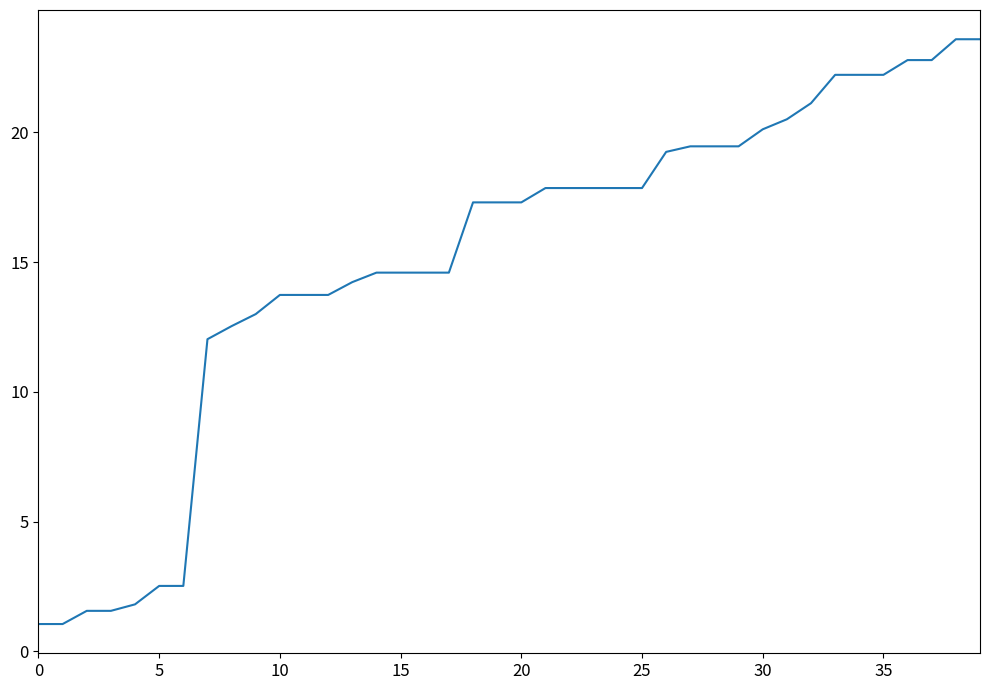

What is the difference between the maximum and minimum values?

22.5